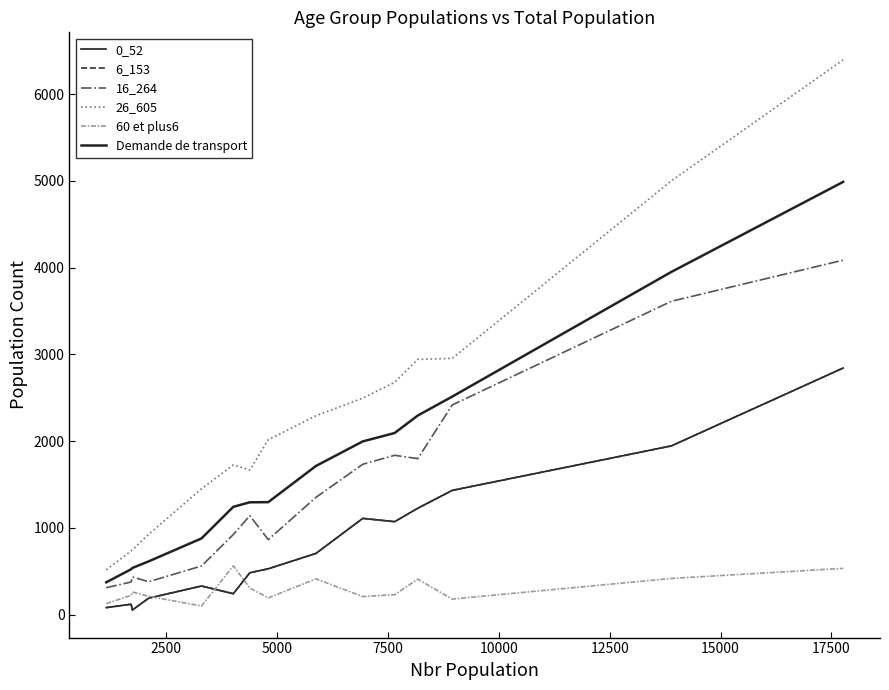

Does the chart have visible grid lines?

No